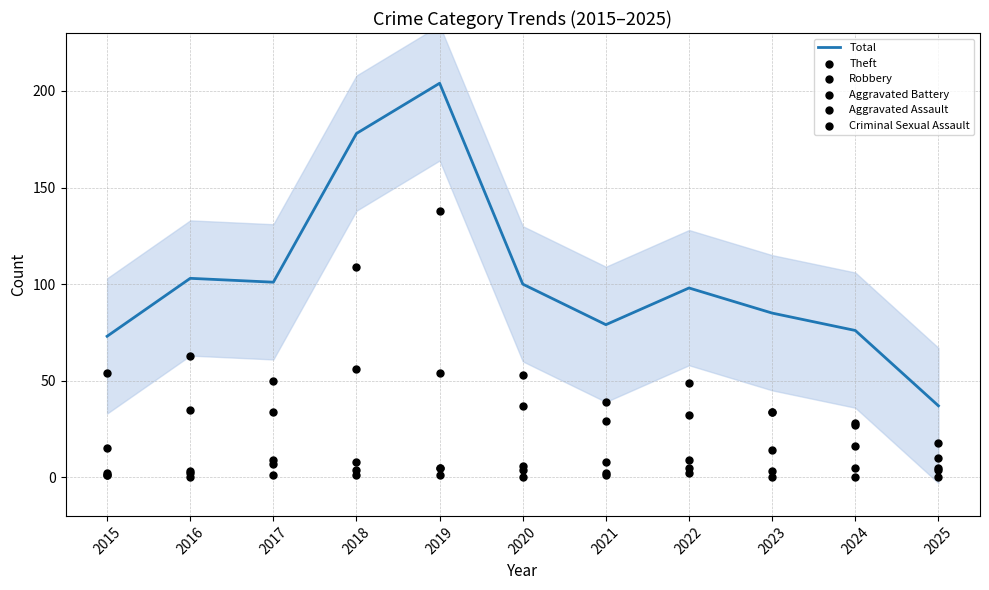

What are all the series names shown in the legend?

Total, Theft, Robbery, Aggravated Battery, Aggravated Assault, Criminal Sexual Assault